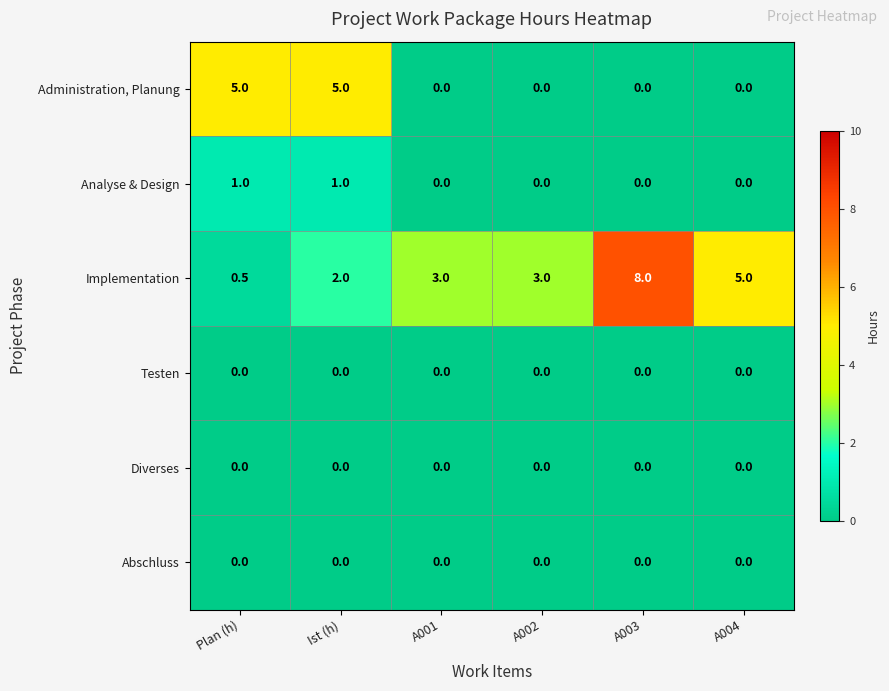

What is the difference between the highest and lowest values at Ist (h)?

5.0